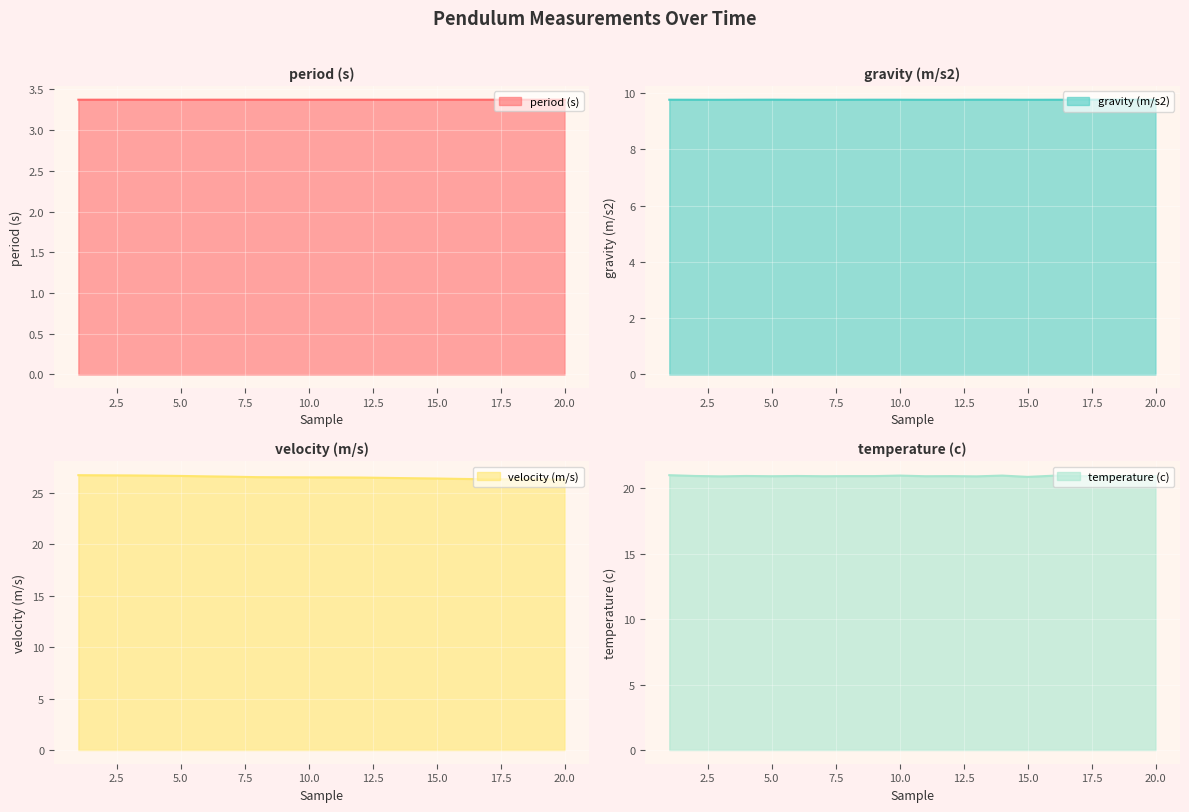

Reading right to left, extract all data points from this chart.

period (s): 3.4	3.4	3.4	3.4	3.4	3.4	3.4	3.4	3.4	3.4	3.4	3.4	3.4	3.4	3.4	3.4	3.4	3.4	3.4	3.4
gravity (m/s2): 9.8	9.8	9.8	9.8	9.8	9.8	9.8	9.8	9.8	9.8	9.8	9.8	9.8	9.8	9.8	9.8	9.8	9.8	9.8	9.8
velocity (m/s): 26.3	26.3	26.3	26.3	26.3	26.4	26.4	26.4	26.5	26.5	26.5	26.5	26.5	26.6	26.6	26.6	26.7	26.7	26.7	26.7
temperature (c): 20.9	20.9	20.9	20.9	21.0	20.9	21.0	20.9	20.9	20.9	21.0	20.9	20.9	20.9	20.9	20.9	20.9	20.9	20.9	21.0